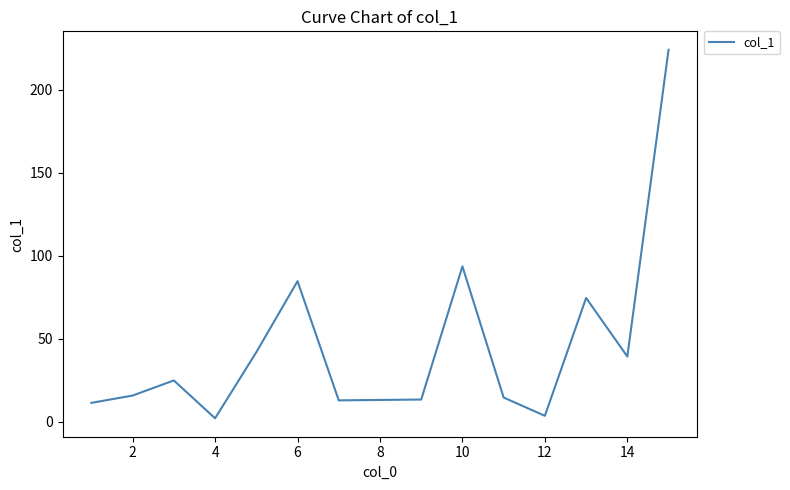

What is the difference between the maximum and minimum values?

222.0